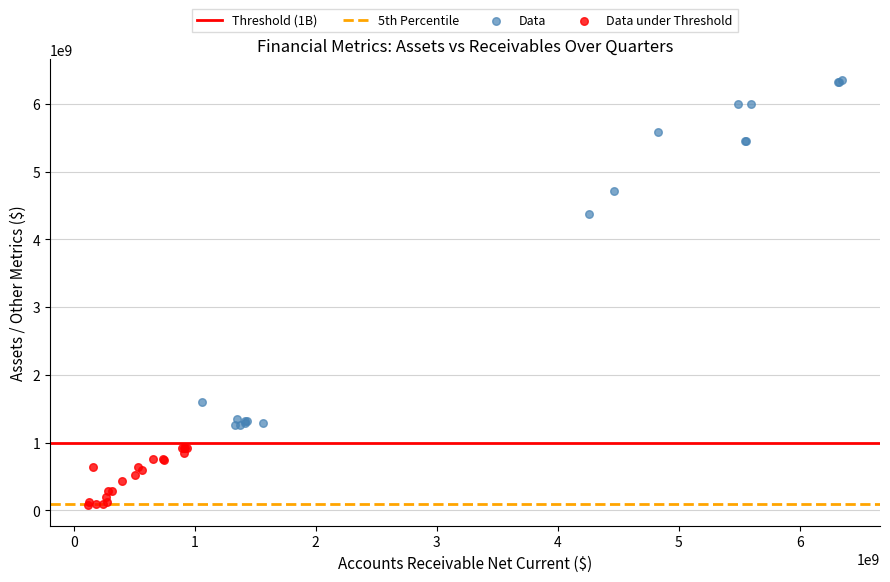

Which series has the widest spread of Y values?

Data